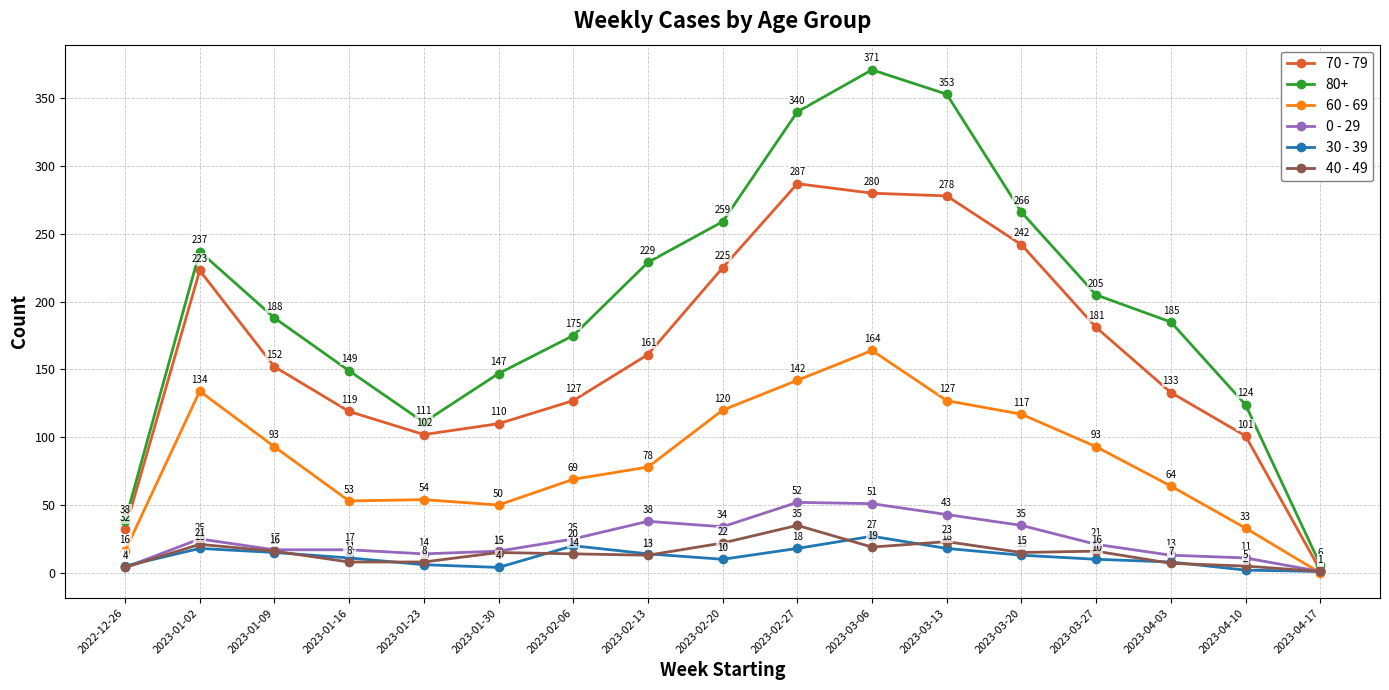

How many positive values does the 60 - 69 series have?

16